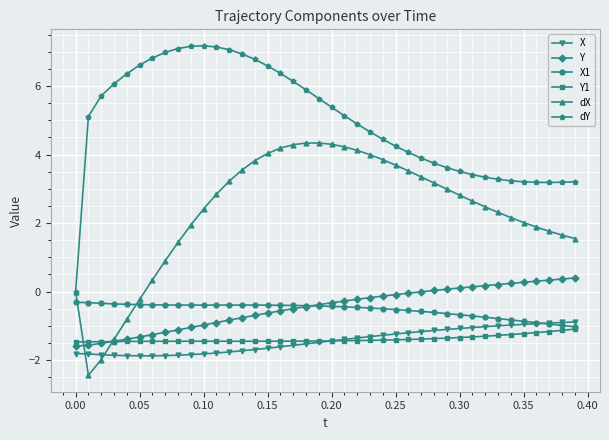

What is the difference between the maximum and minimum values in the X series?

1.0